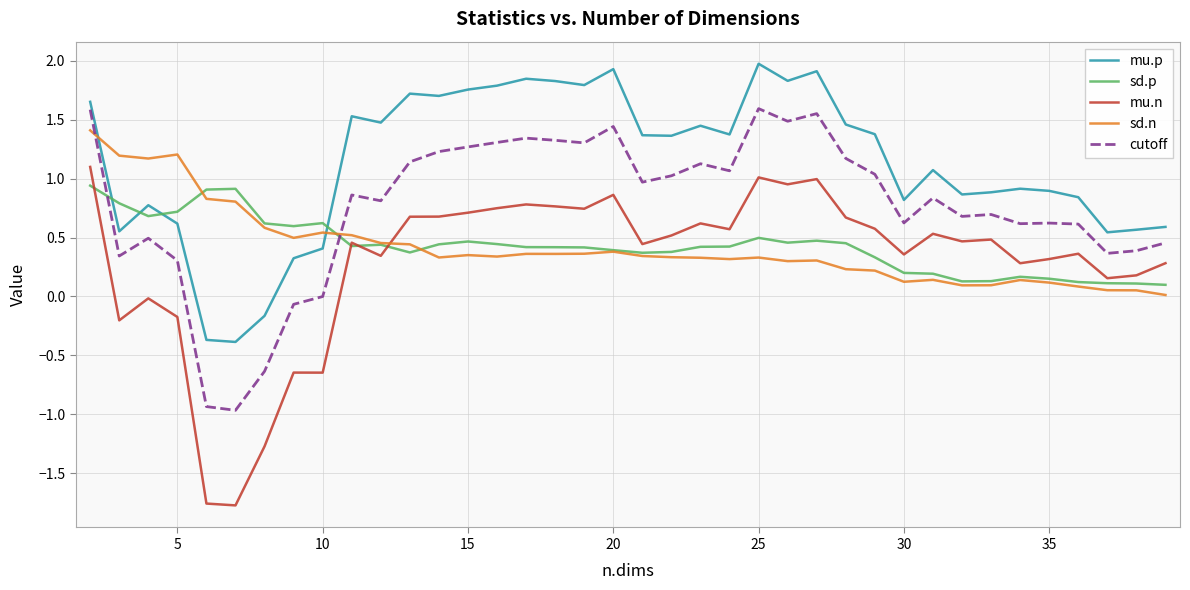

Which series has the largest total across all categories?

mu.p